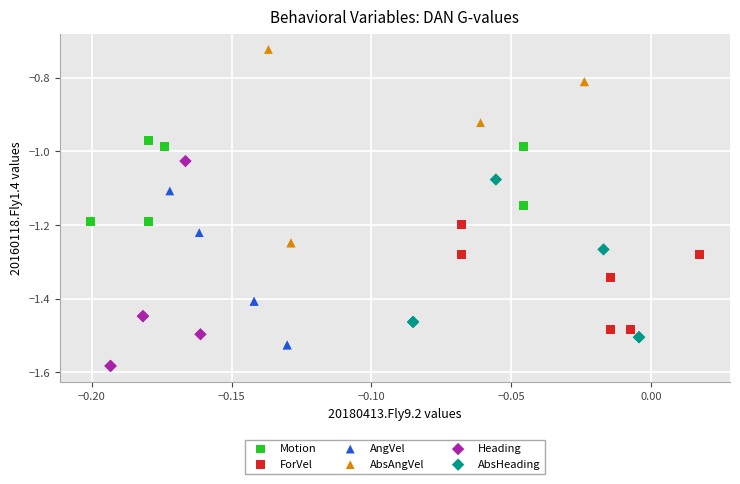

Which series has the largest Y range (max minus min)?

Heading